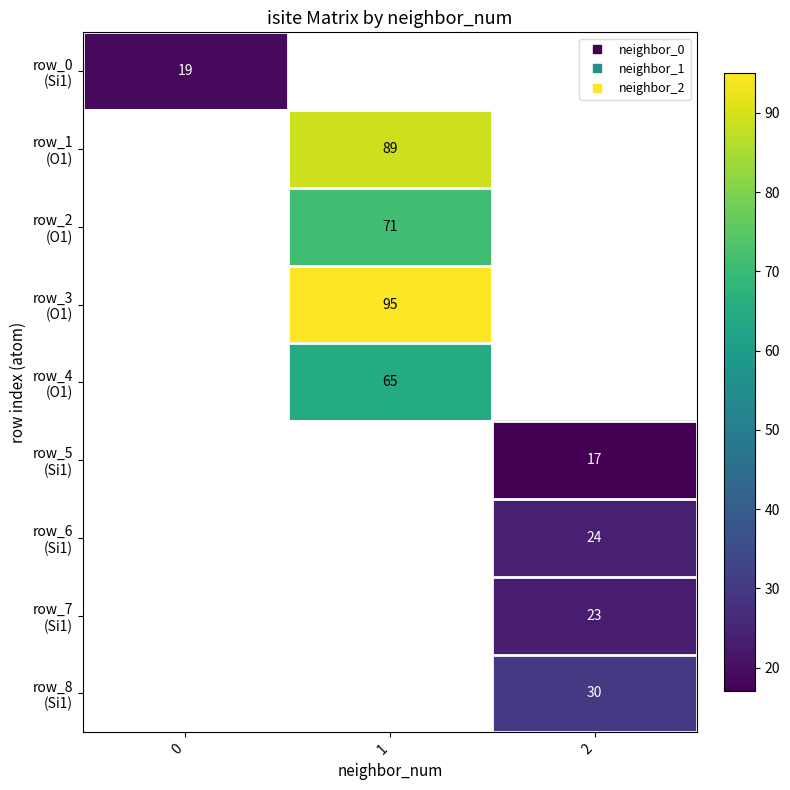

How many data points does each series have?

3